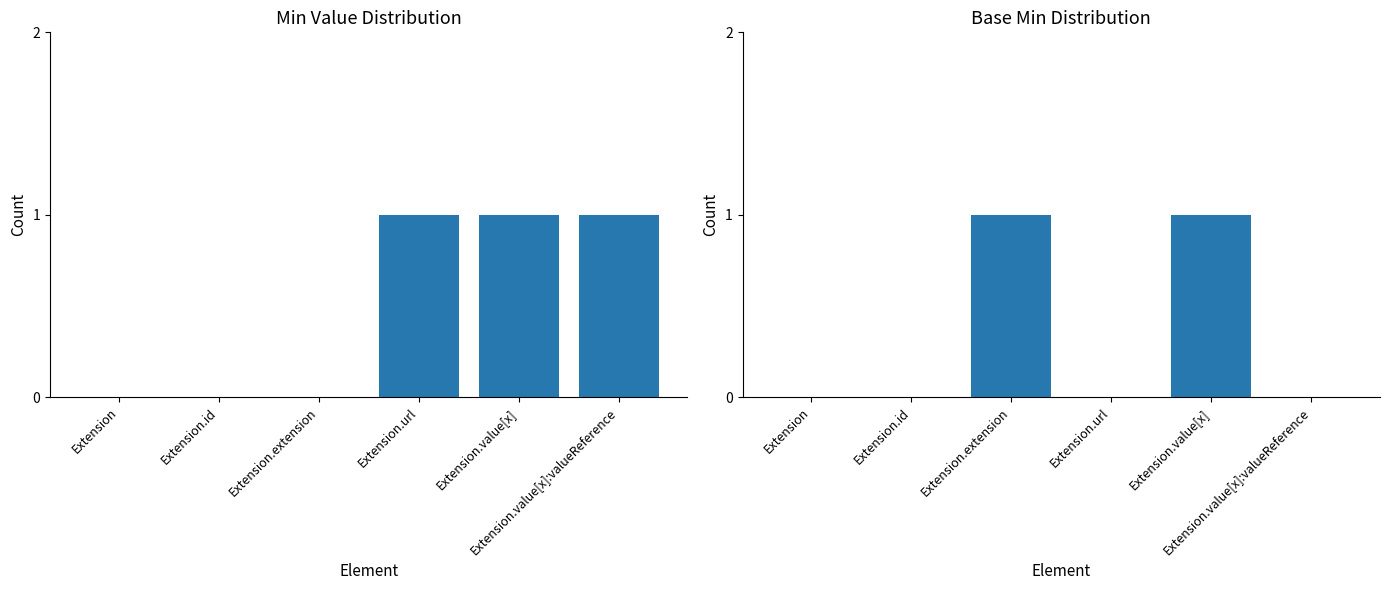

Which series has the largest total across all categories?

Min